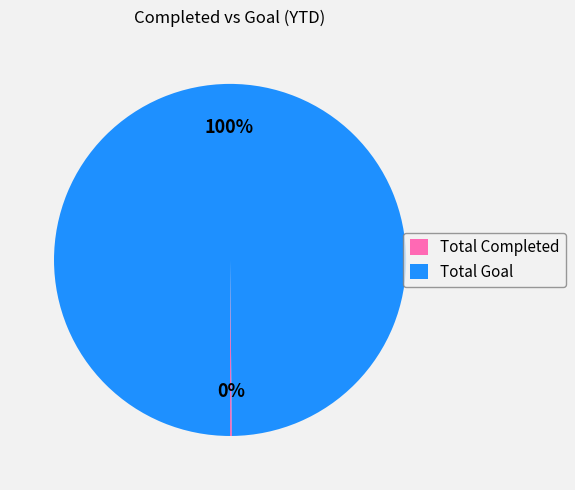

Which category has the biggest portion of the pie?

Total Goal